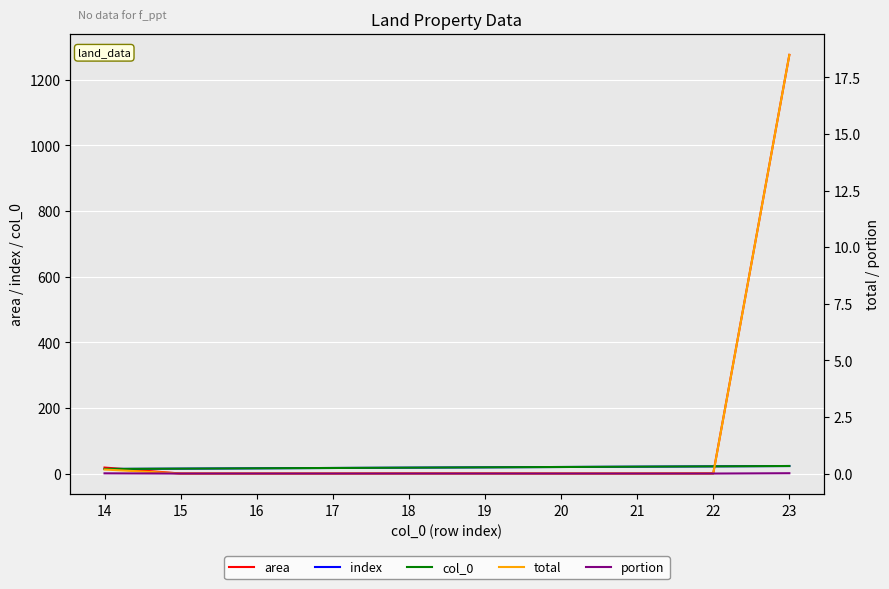

At which category is the sum across all series the highest?

23